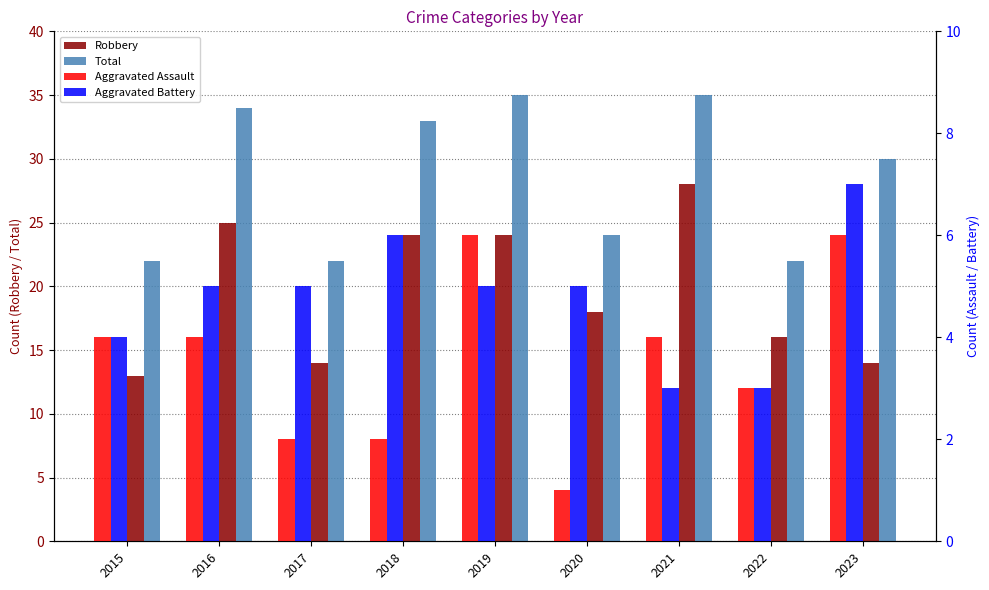

What is the difference between the Aggravated Battery values at 2022 and 2019?

2